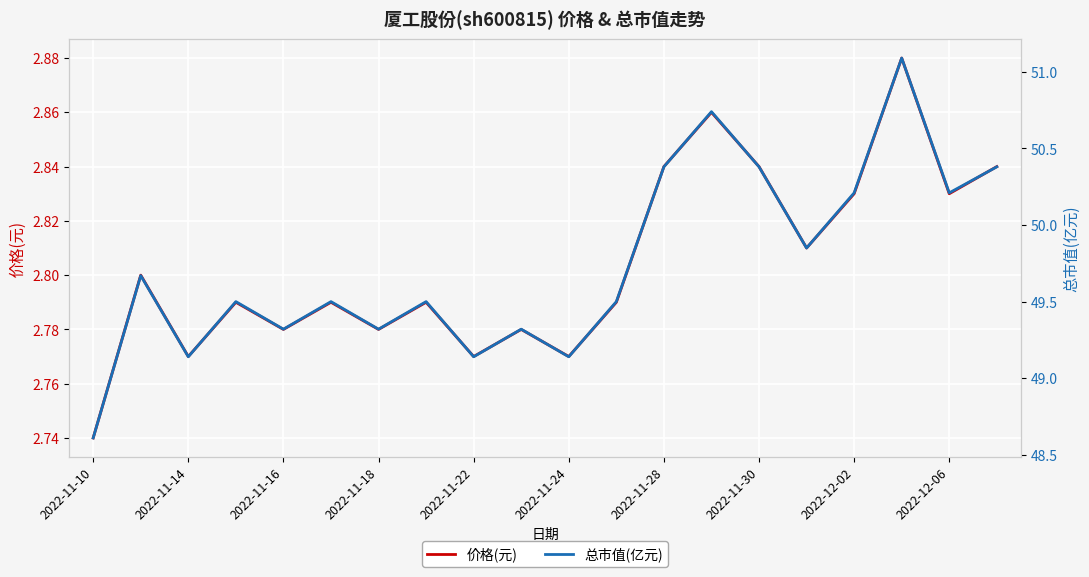

How many values in the 总市值(亿元) series exceed 49?

19